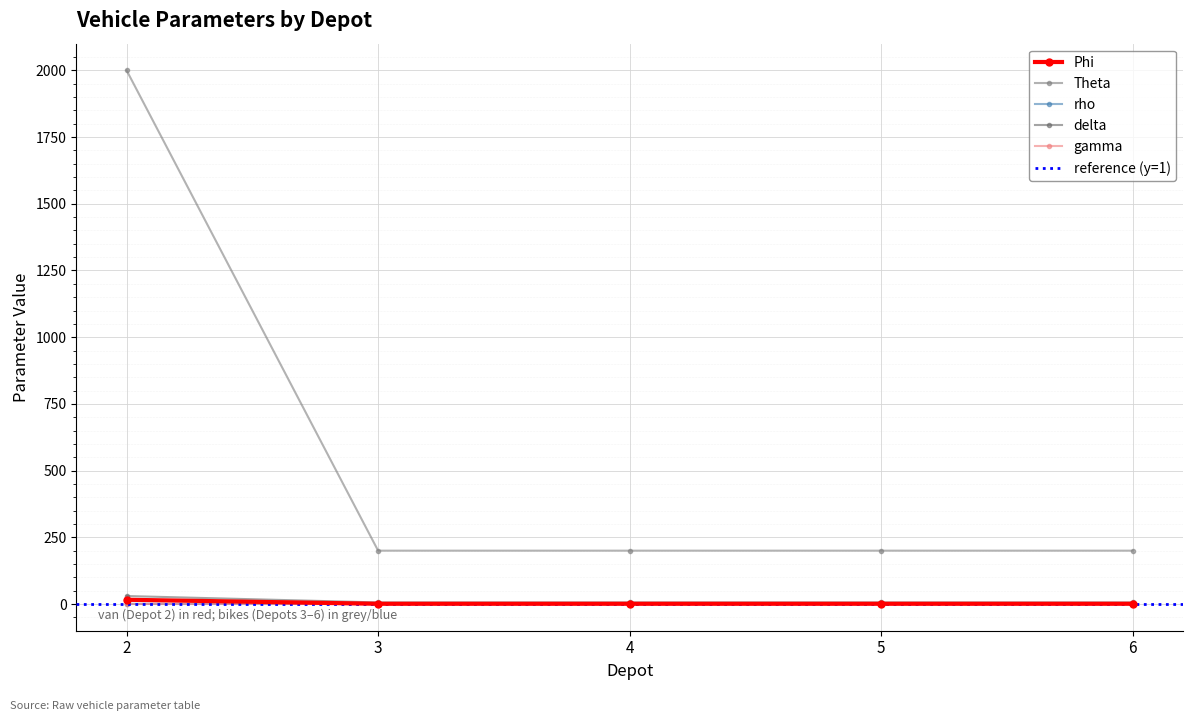

Reading left to right, what are all the values shown in this chart?

Phi: 2=16.0	3=1.0	4=1.0	5=1.0	6=1.0
Theta: 2=0.7	3=1.6	4=1.6	5=1.6	6=1.6
rho: 2=2000.0	3=200.0	4=200.0	5=200.0	6=200.0
delta: 2=0.0	3=0.0	4=0.0	5=0.0	6=0.0
gamma: 2=30.0	3=6.0	4=6.0	5=6.0	6=6.0